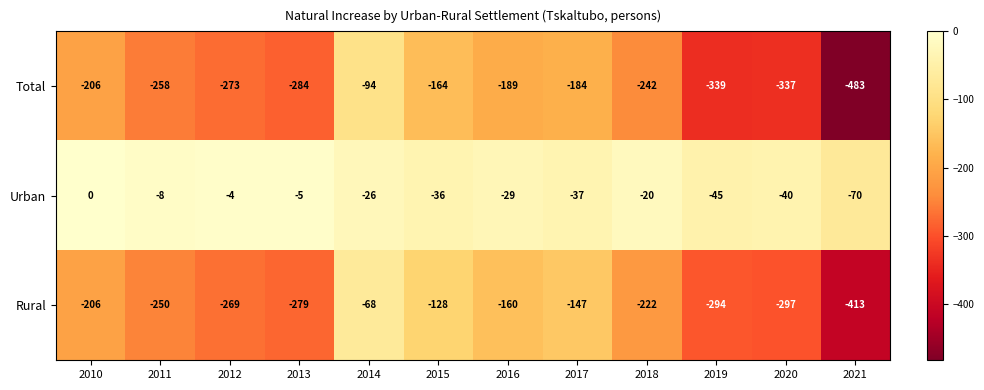

What is the difference between the highest and lowest values at 2021?

413